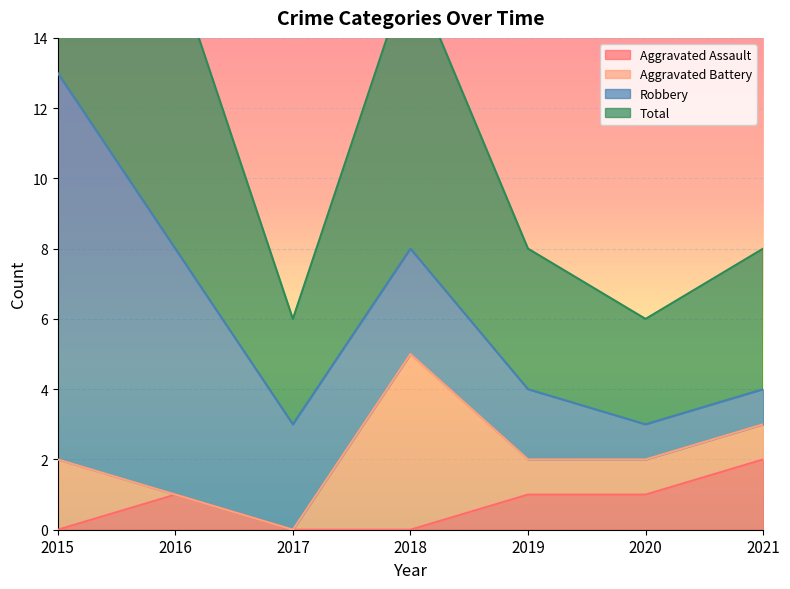

What is the difference between the maximum and second lowest values in the Total series?

10